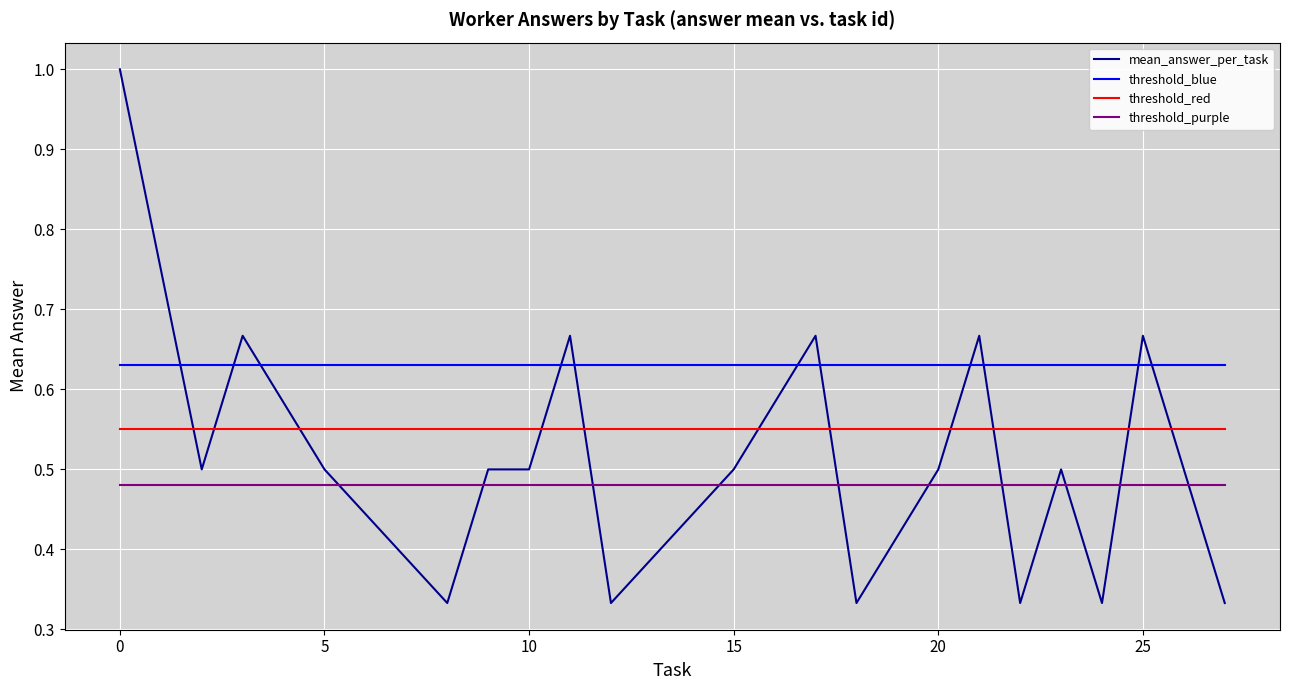

Which series has the largest total across all categories?

threshold_blue